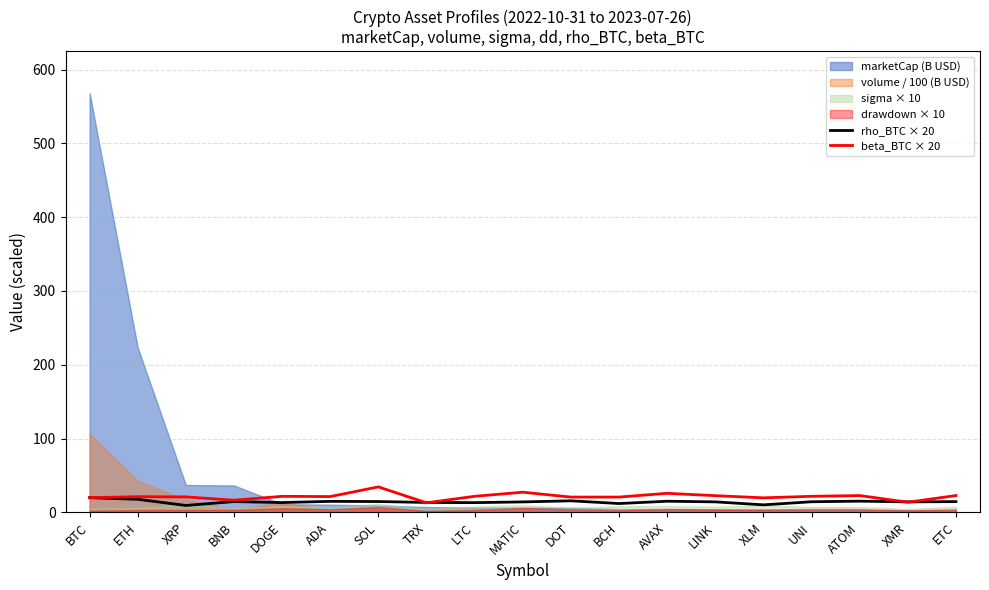

What is the minimum value for rho_BTC × 20?

9.5